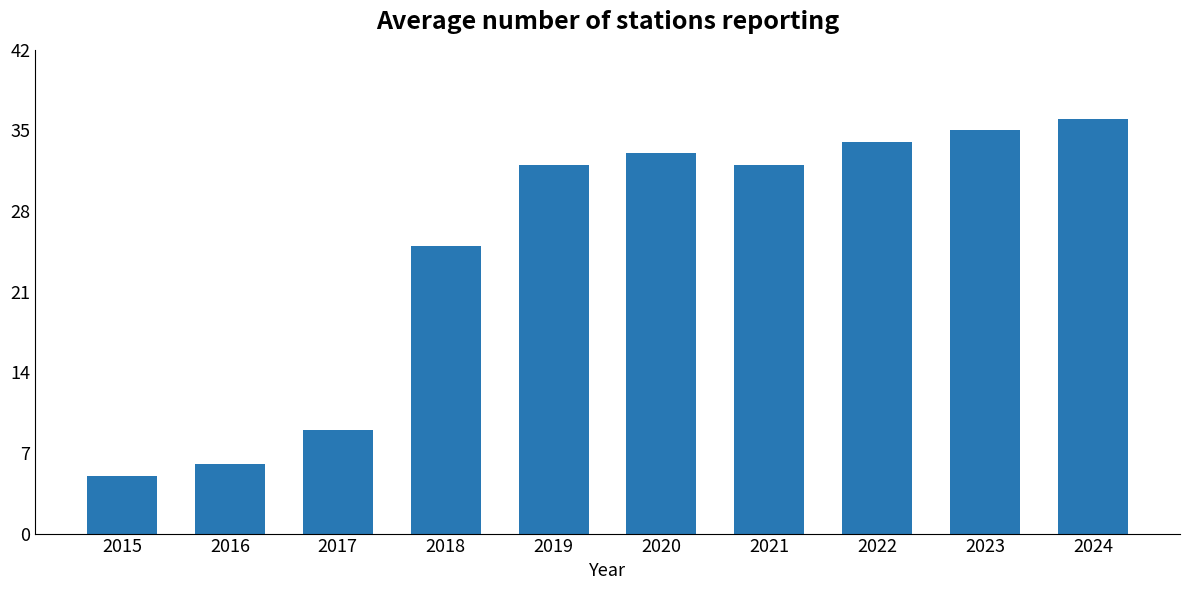

Which has a higher value, 2020 or 2022?

2022